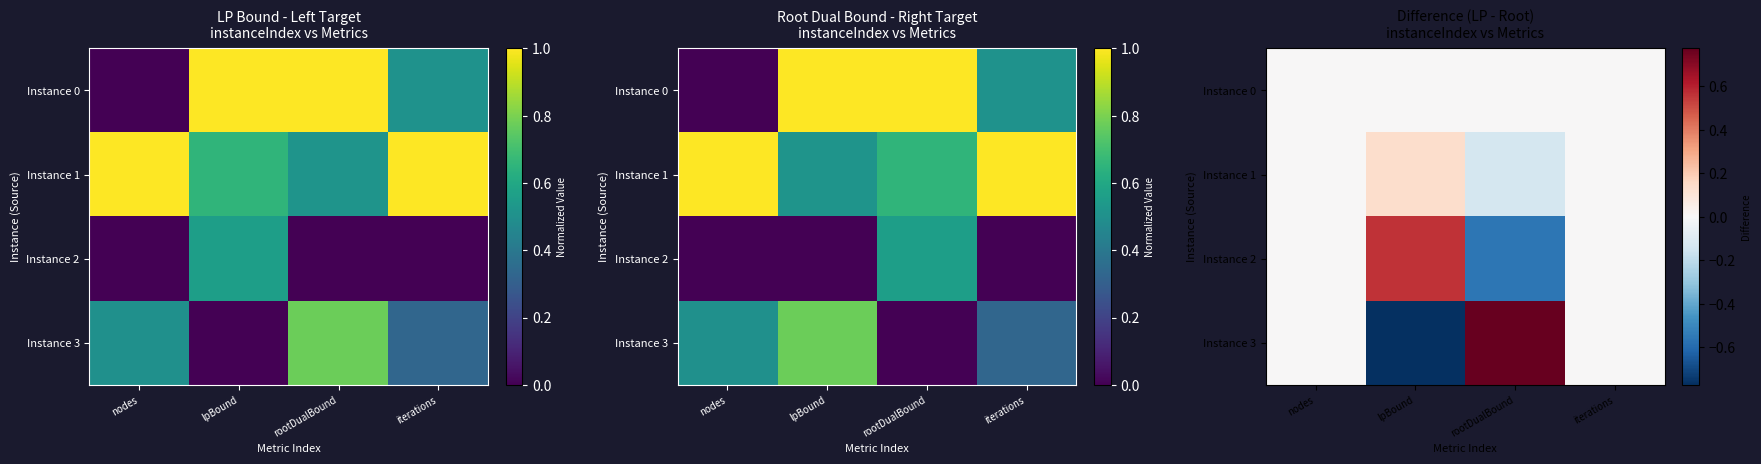

The value of Instance 3 at iterations is -1.1. True or false?

False